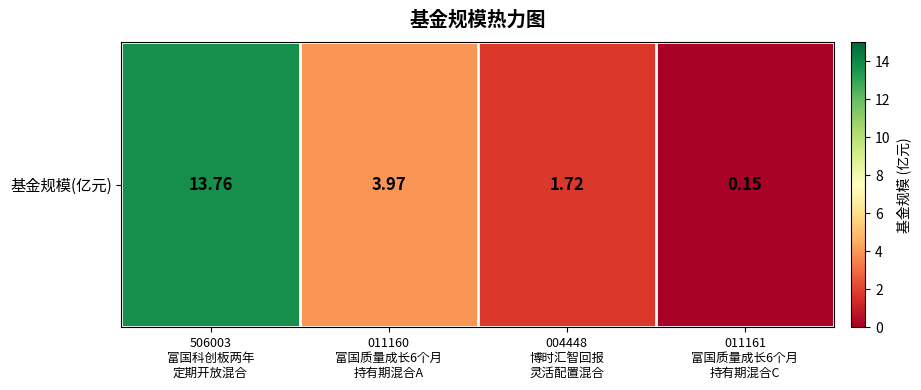

Reading right to left, extract all data points from this chart.

011161
富国质量成长6个月
持有期混合C=0.1	004448
博时汇智回报
灵活配置混合=1.7	011160
富国质量成长6个月
持有期混合A=4.0	506003
富国科创板两年
定期开放混合=13.8